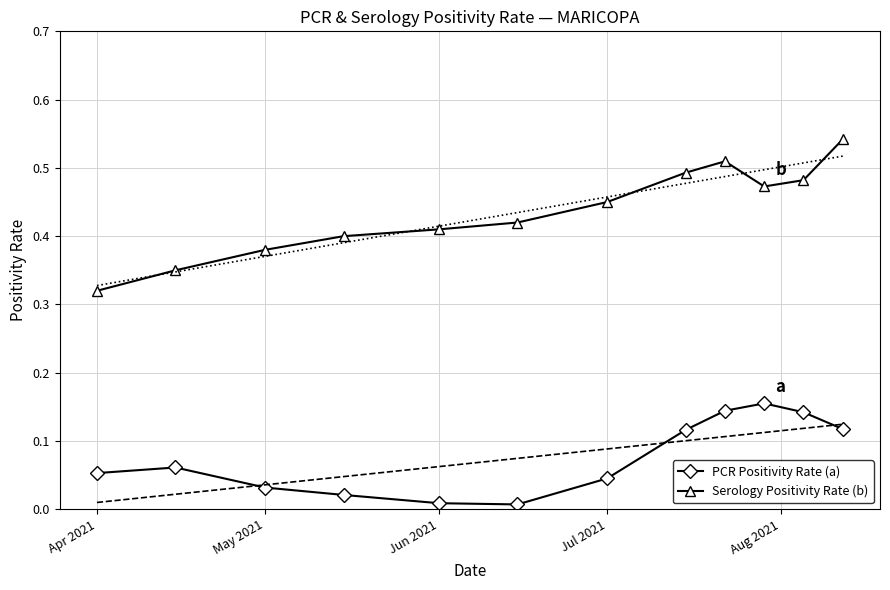

At which label is Serology Positivity Rate (b) closest to 0?

Apr 2021